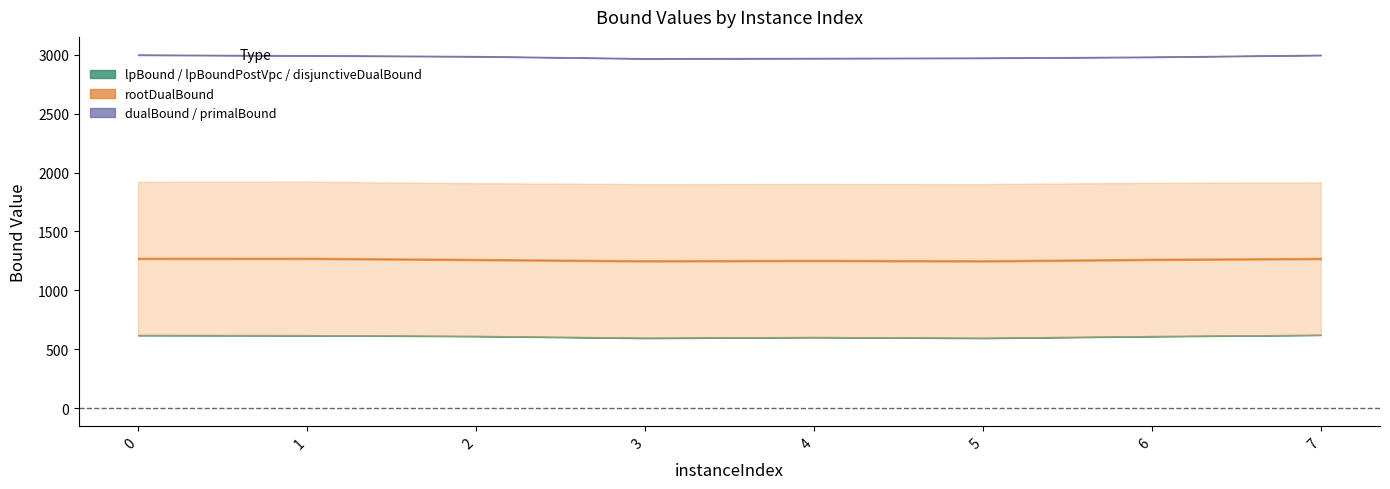

True or false: disjunctiveDualBound has a value of 161.4 at 3.

False